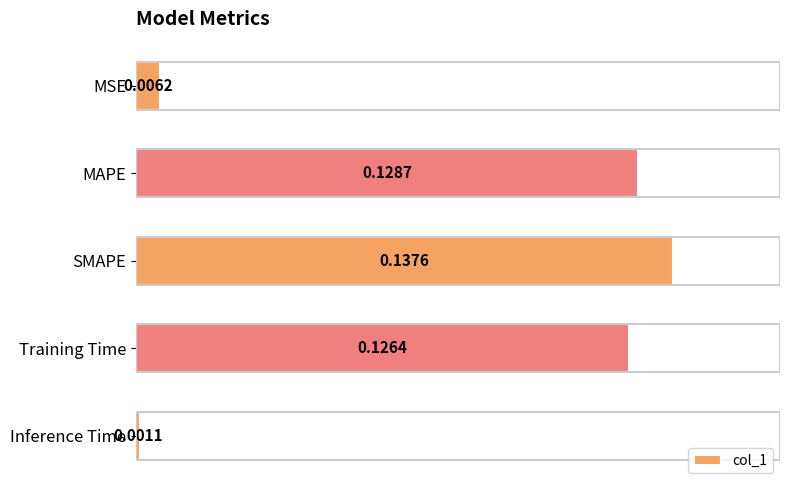

List the labels in order of value, largest first.

SMAPE, MAPE, Training Time, MSE, Inference Time